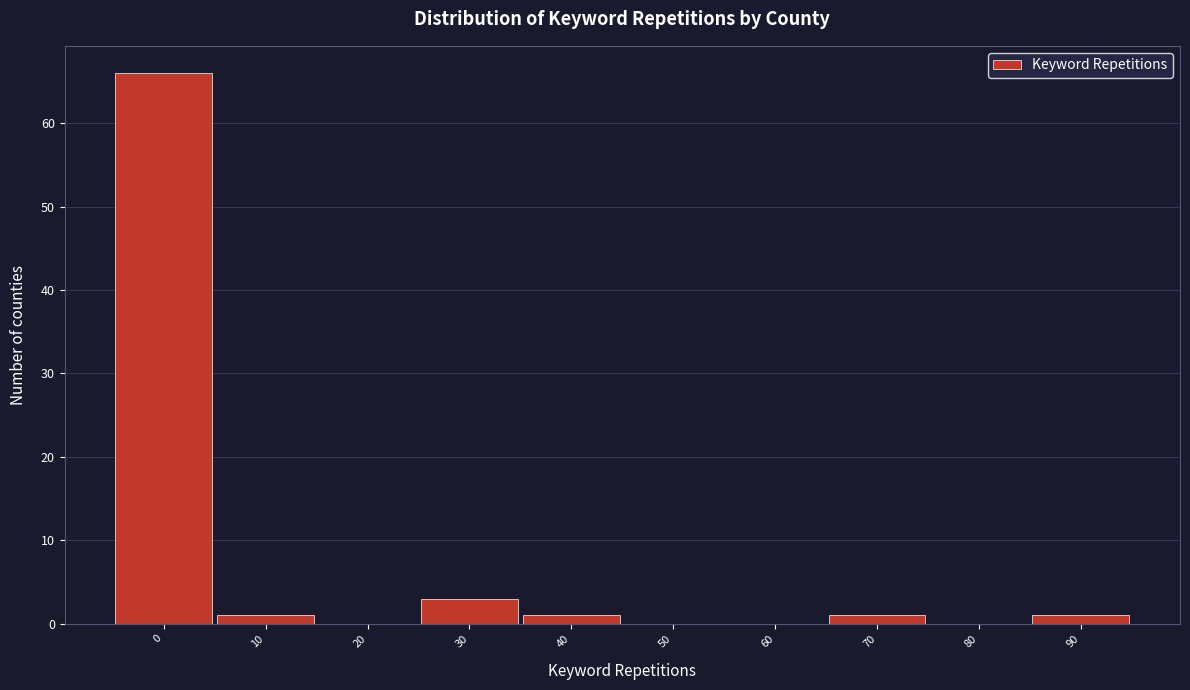

Reading left to right, transcribe all the data shown in this chart.

0=66	10=1	20=0	30=3	40=1	50=0	60=0	70=1	80=0	90=1